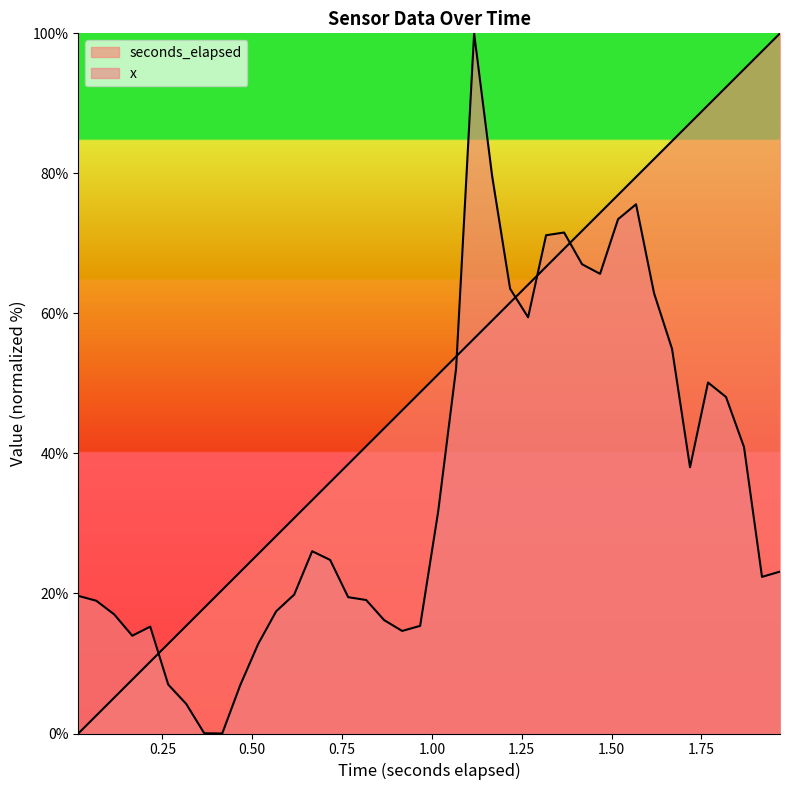

True or false: x has a value of -52.8 at 2.00.

False